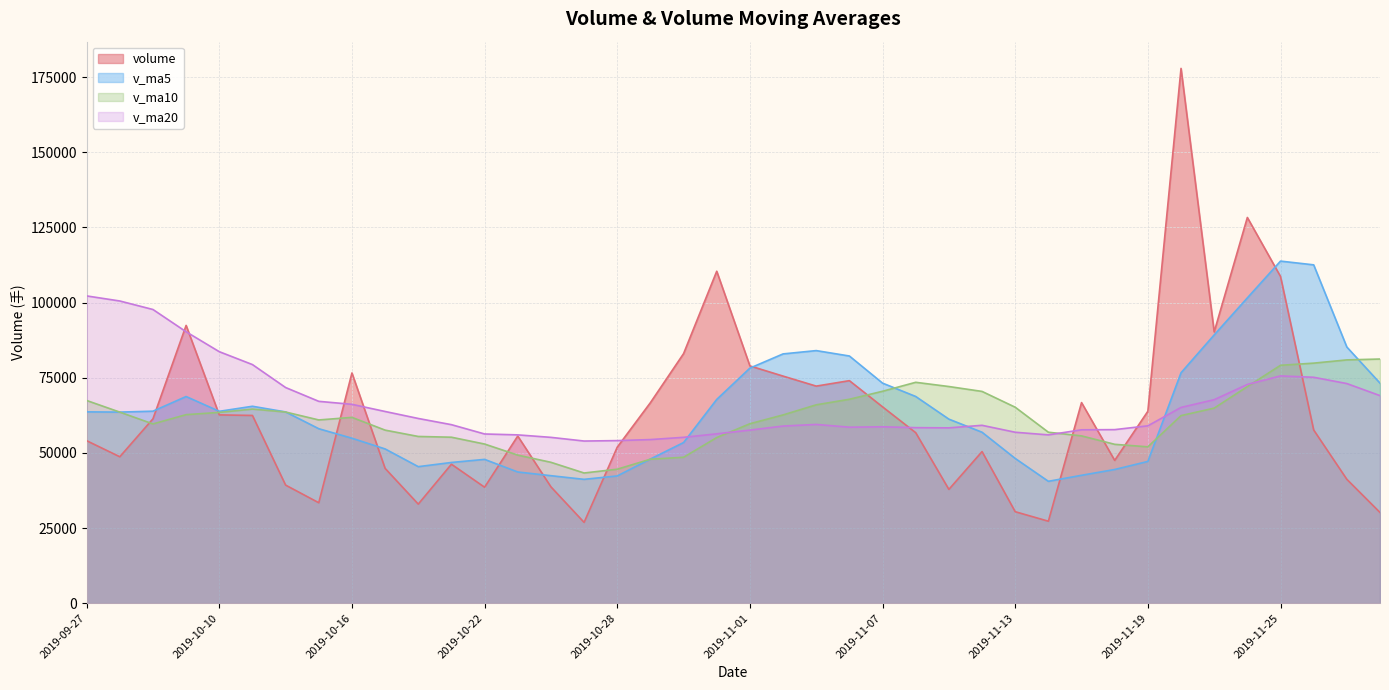

How many distinct data groups are displayed?

4